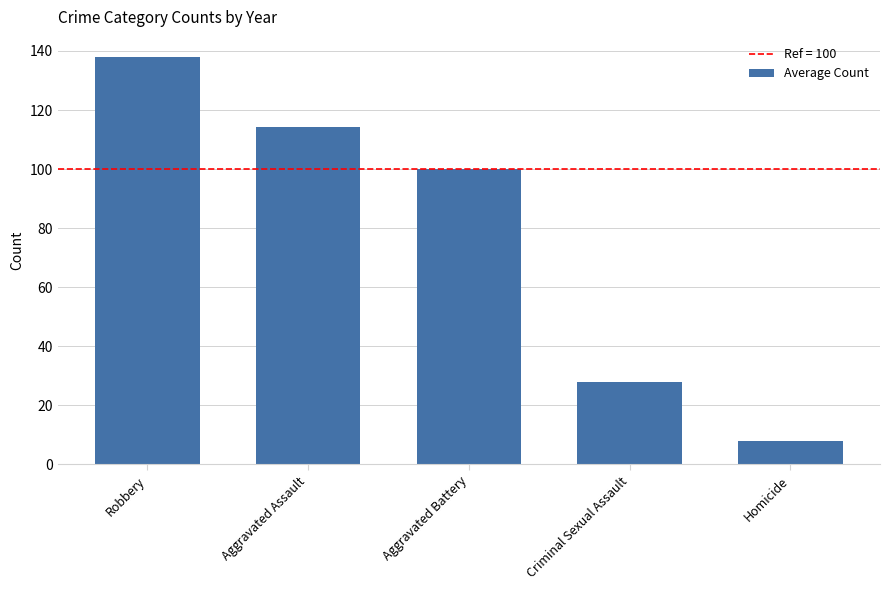

Rank the categories by value from highest to lowest.

Robbery, Aggravated Assault, Aggravated Battery, Criminal Sexual Assault, Homicide